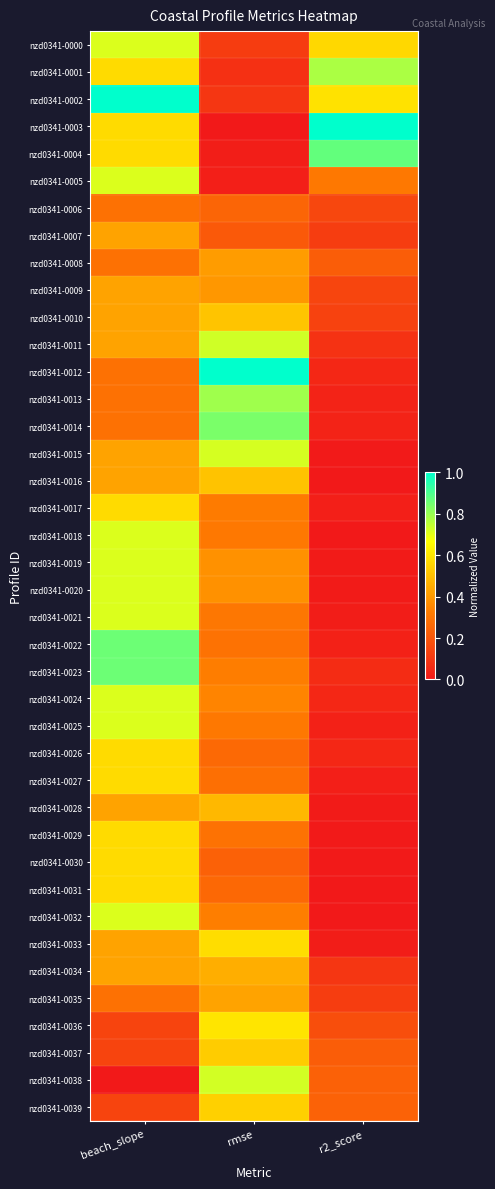

Reading left to right, extract all data points from this chart.

nzd0341-0000: beach_slope=0.7	rmse=0.1	r2_score=0.6
nzd0341-0001: beach_slope=0.6	rmse=0.1	r2_score=0.8
nzd0341-0002: beach_slope=1.0	rmse=0.1	r2_score=0.6
nzd0341-0003: beach_slope=0.6	rmse=0.0	r2_score=1.0
nzd0341-0004: beach_slope=0.6	rmse=0.0	r2_score=0.9
nzd0341-0005: beach_slope=0.7	rmse=0.0	r2_score=0.3
nzd0341-0006: beach_slope=0.3	rmse=0.2	r2_score=0.2
nzd0341-0007: beach_slope=0.4	rmse=0.2	r2_score=0.1
nzd0341-0008: beach_slope=0.3	rmse=0.4	r2_score=0.2
nzd0341-0009: beach_slope=0.4	rmse=0.4	r2_score=0.1
nzd0341-0010: beach_slope=0.4	rmse=0.5	r2_score=0.1
nzd0341-0011: beach_slope=0.4	rmse=0.7	r2_score=0.1
nzd0341-0012: beach_slope=0.3	rmse=1.0	r2_score=0.0
nzd0341-0013: beach_slope=0.3	rmse=0.8	r2_score=0.0
nzd0341-0014: beach_slope=0.3	rmse=0.8	r2_score=0.0
nzd0341-0015: beach_slope=0.4	rmse=0.7	r2_score=0.0
nzd0341-0016: beach_slope=0.4	rmse=0.5	r2_score=0.0
nzd0341-0017: beach_slope=0.6	rmse=0.3	r2_score=0.0
nzd0341-0018: beach_slope=0.7	rmse=0.3	r2_score=0.0
nzd0341-0019: beach_slope=0.7	rmse=0.4	r2_score=0.0
nzd0341-0020: beach_slope=0.7	rmse=0.4	r2_score=0.0
nzd0341-0021: beach_slope=0.7	rmse=0.3	r2_score=0.0
nzd0341-0022: beach_slope=0.9	rmse=0.3	r2_score=0.0
nzd0341-0023: beach_slope=0.9	rmse=0.3	r2_score=0.1
nzd0341-0024: beach_slope=0.7	rmse=0.3	r2_score=0.0
nzd0341-0025: beach_slope=0.7	rmse=0.3	r2_score=0.0
nzd0341-0026: beach_slope=0.6	rmse=0.3	r2_score=0.0
nzd0341-0027: beach_slope=0.6	rmse=0.3	r2_score=0.0
nzd0341-0028: beach_slope=0.4	rmse=0.5	r2_score=0.0
nzd0341-0029: beach_slope=0.6	rmse=0.3	r2_score=0.0
nzd0341-0030: beach_slope=0.6	rmse=0.2	r2_score=0.0
nzd0341-0031: beach_slope=0.6	rmse=0.3	r2_score=0.0
nzd0341-0032: beach_slope=0.7	rmse=0.3	r2_score=0.0
nzd0341-0033: beach_slope=0.4	rmse=0.6	r2_score=0.0
nzd0341-0034: beach_slope=0.4	rmse=0.5	r2_score=0.1
nzd0341-0035: beach_slope=0.3	rmse=0.4	r2_score=0.1
nzd0341-0036: beach_slope=0.1	rmse=0.6	r2_score=0.2
nzd0341-0037: beach_slope=0.1	rmse=0.5	r2_score=0.2
nzd0341-0038: beach_slope=0.0	rmse=0.7	r2_score=0.2
nzd0341-0039: beach_slope=0.1	rmse=0.5	r2_score=0.2